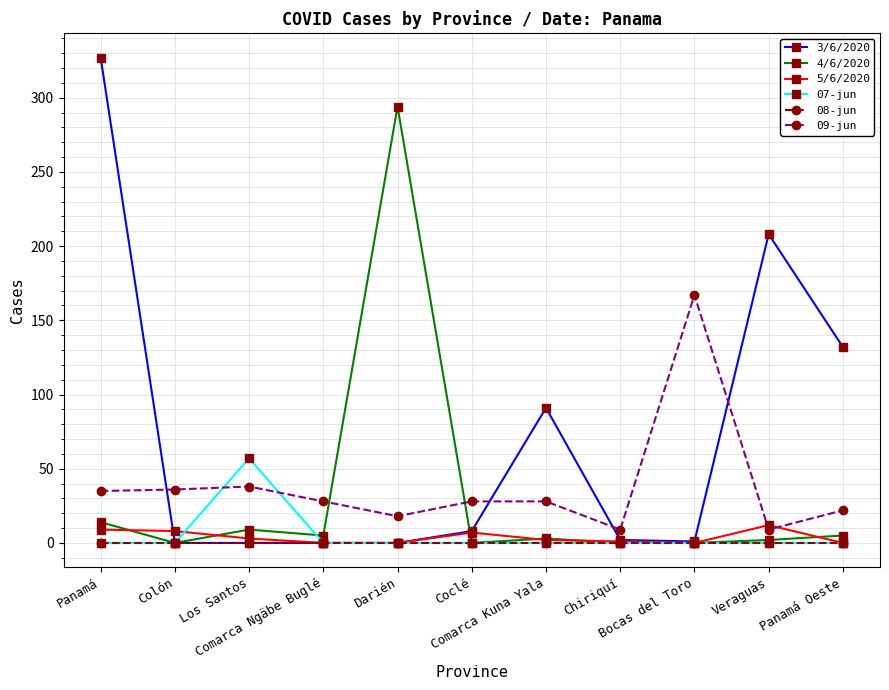

After their last crossing, which series has the higher values: 07-jun or 09-jun?

09-jun